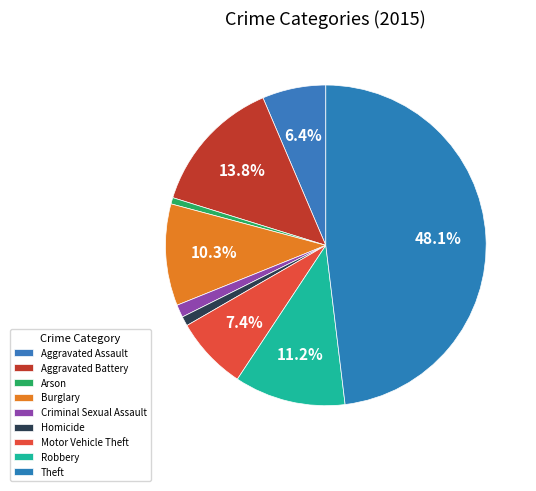

The Homicide slice represents 12% of the pie. True or false?

False